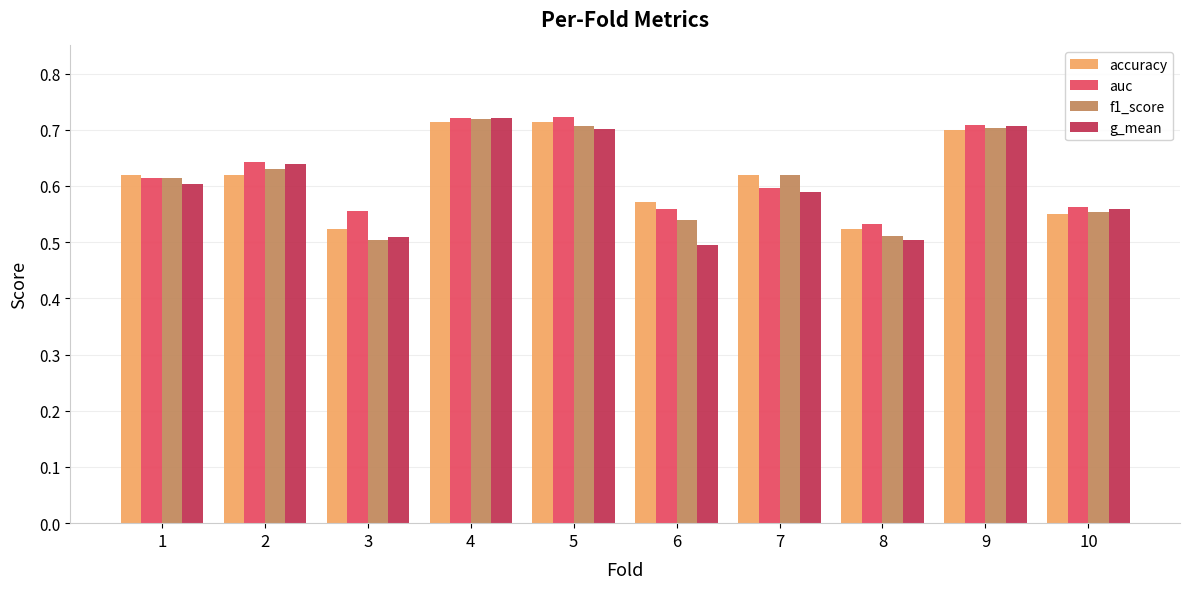

What is the total value across all series at 8?

2.1